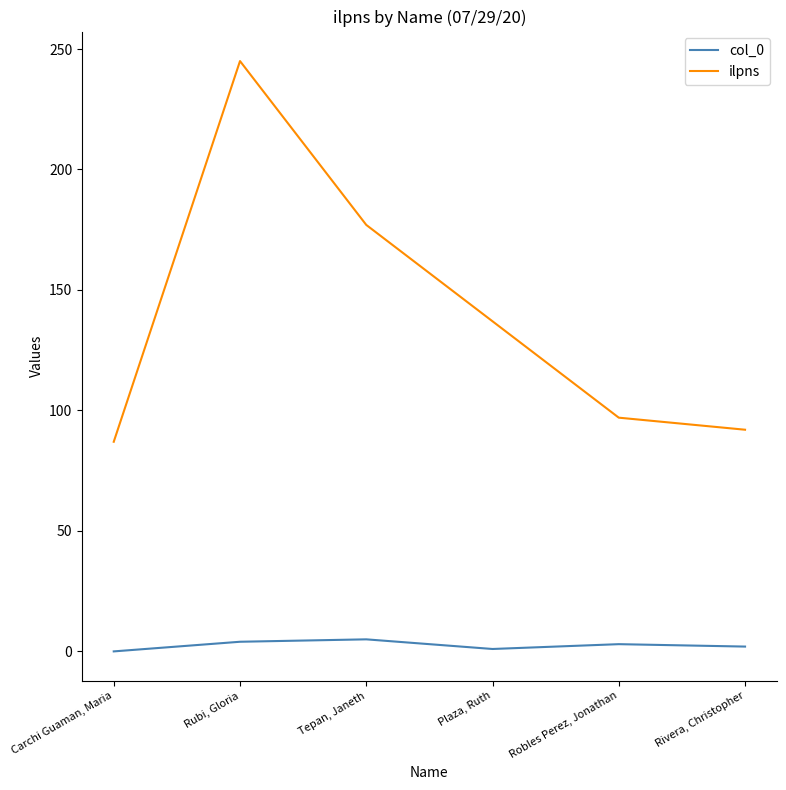

Read the ilpns value at Rivera, Christopher, to the nearest 5.

90